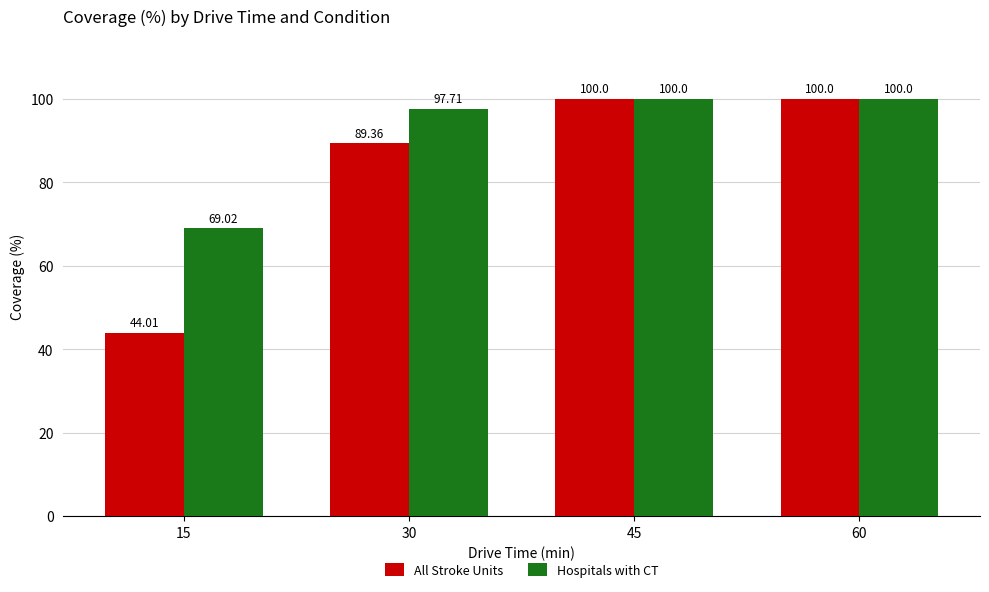

Count the number of categories in the chart.

4